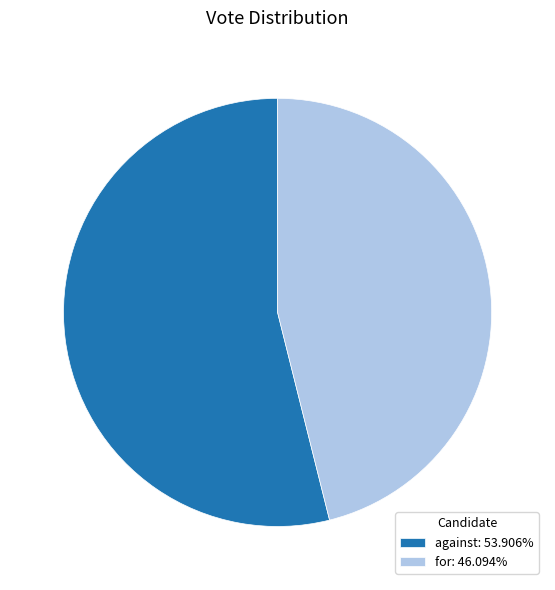

What is the ratio of the value at against: 53.906% to the value at for: 46.094%?

1.2